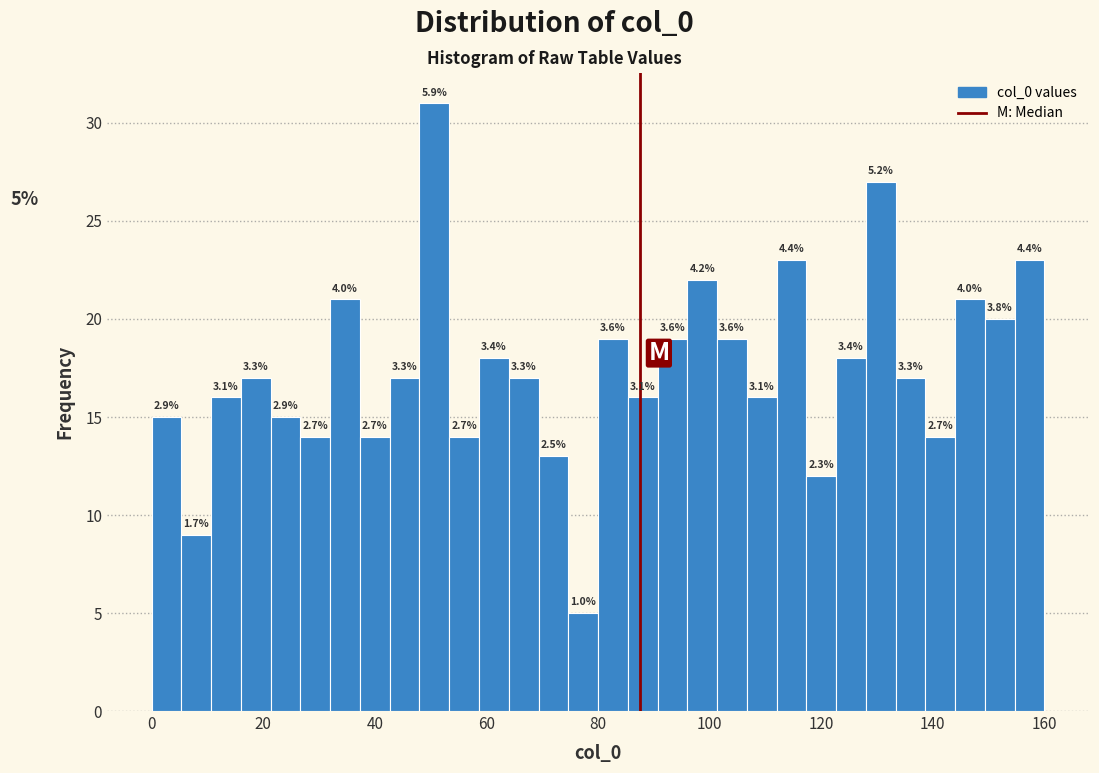

Around what value on the x-axis is the tallest bar? Give the approximate position of its centre, as read against the axis.

50